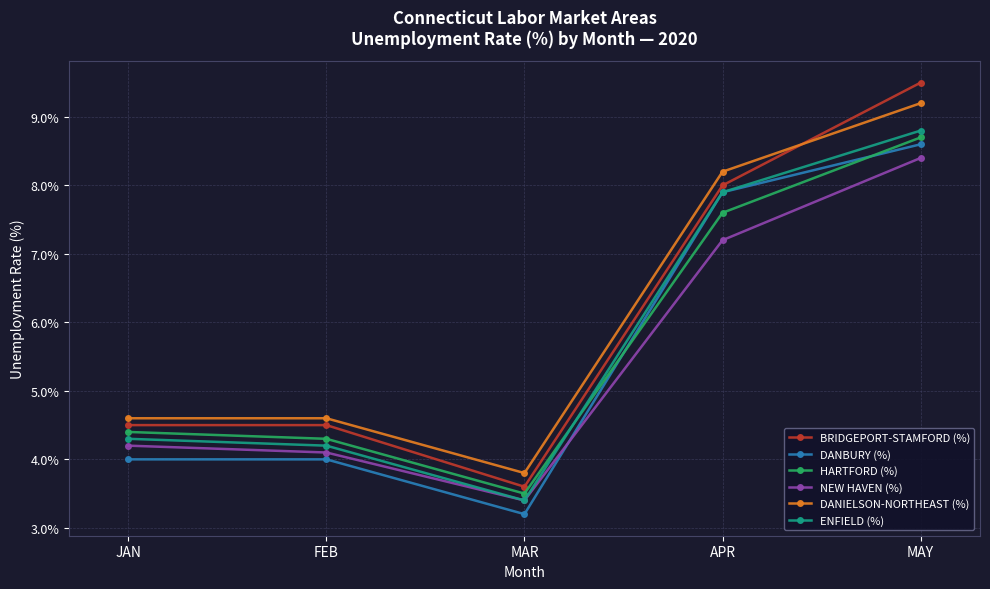

The ENFIELD (%) series shows 5.0 at MAY. True or false?

False